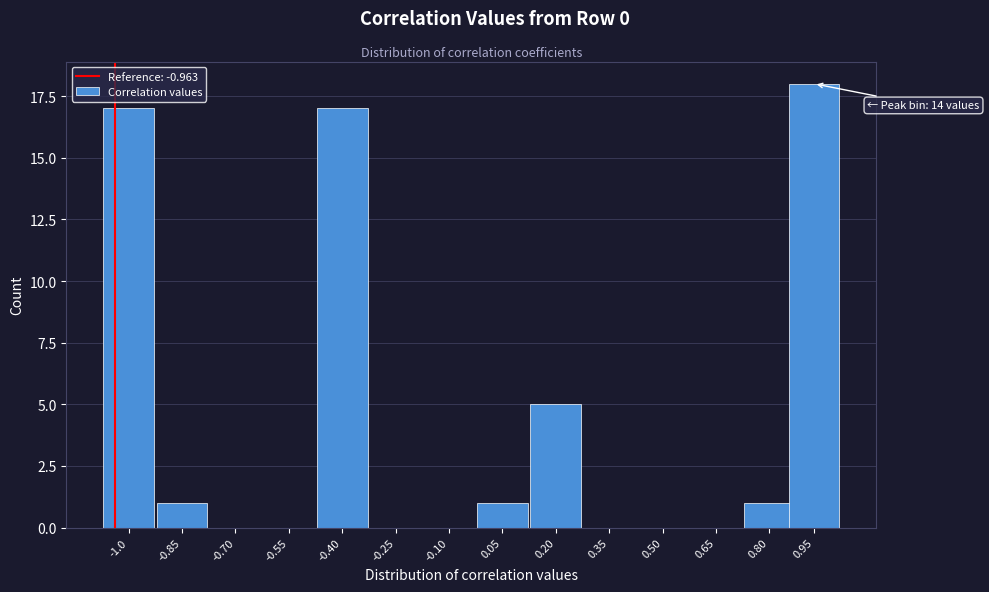

Reading right to left, list all the values displayed in this chart.

0.95=18	0.80=1	0.65=0	0.50=0	0.35=0	0.20=5	0.05=1	-0.10=0	-0.25=0	-0.40=17	-0.55=0	-0.70=0	-0.85=1	-1.0=17